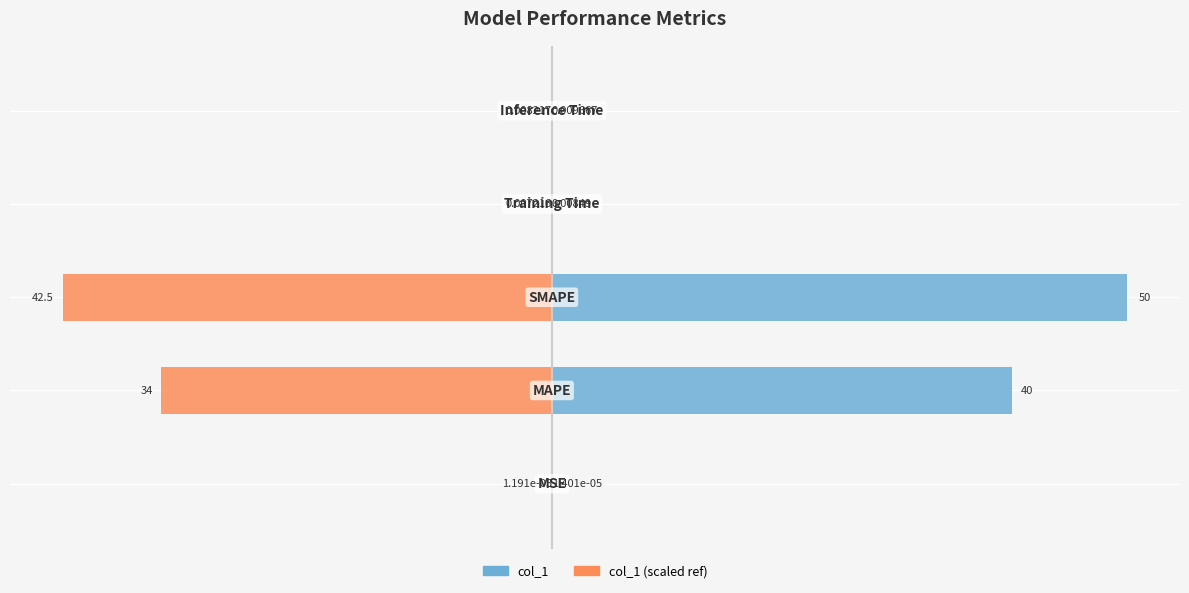

What are all the series names shown in the legend?

col_1, col_1 (scaled ref)